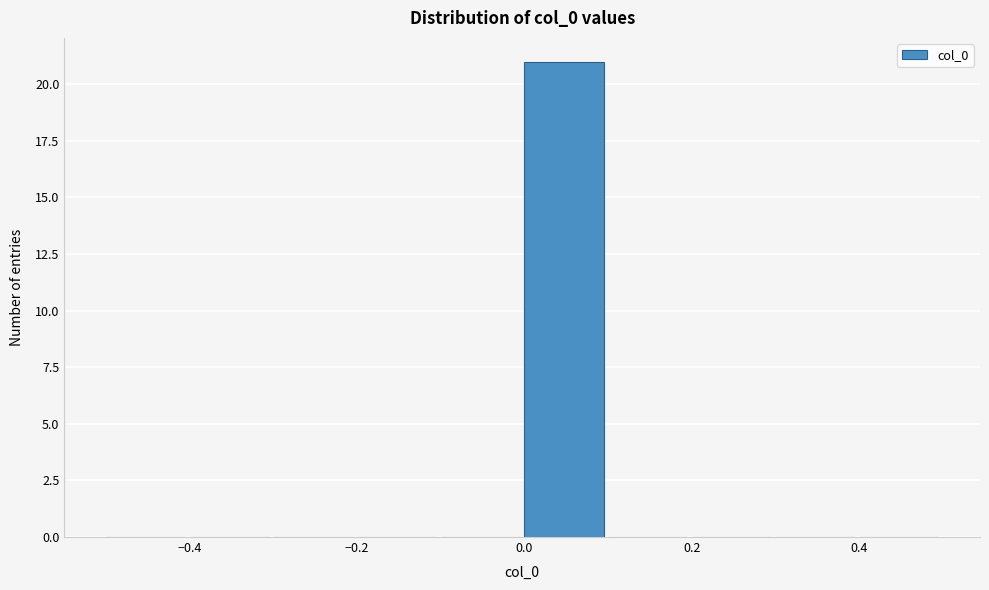

What is the height of the bar covering 0.0 to 0.1 on the x-axis? The values are not printed on the chart, so give them approximately, as read against the axis.

21